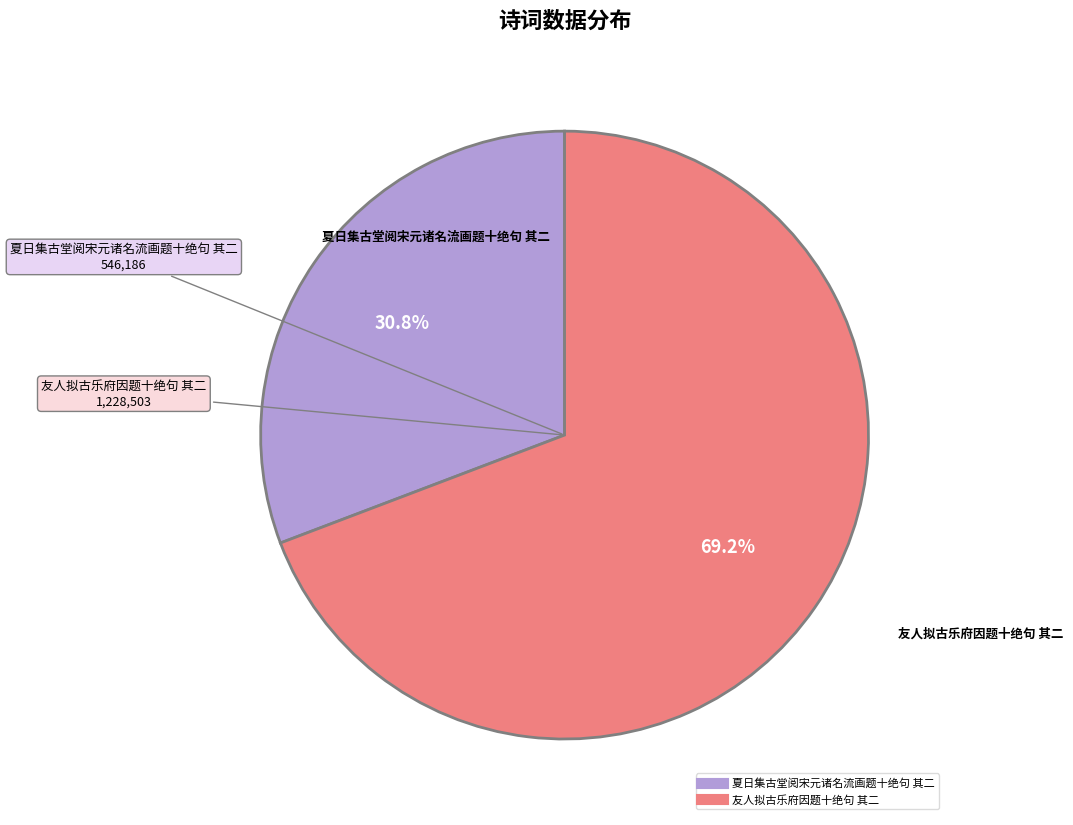

Count the number of slices in the pie.

2